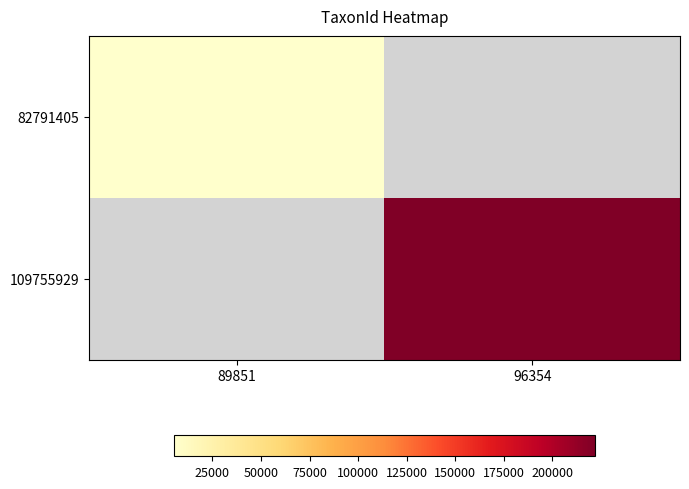

At how many categories does at least one series exceed 206279?

1